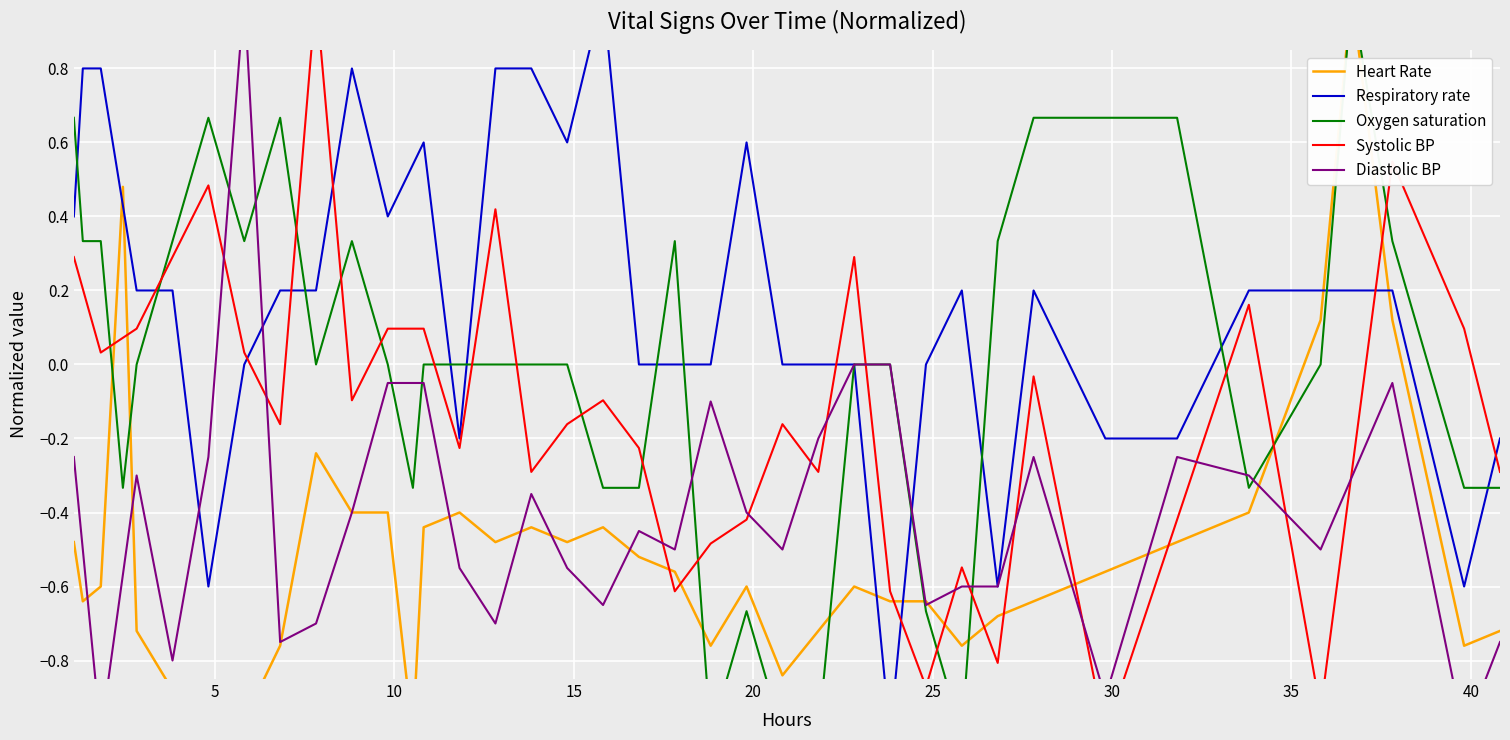

Which category has the highest value across all series?

35